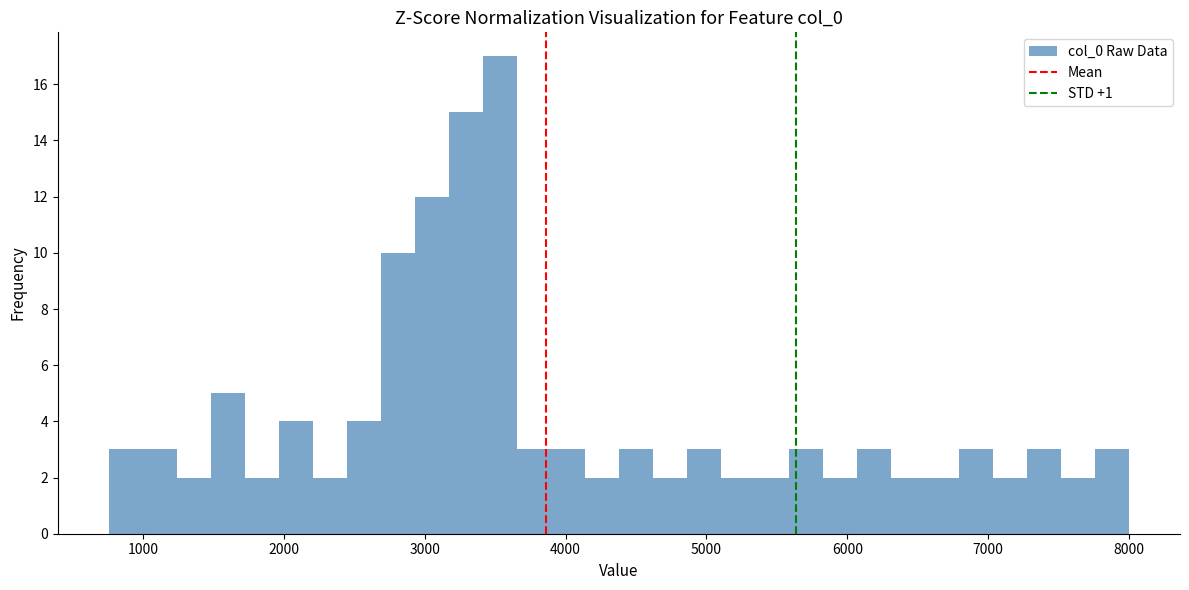

Read against the x-axis, roughly where is the centre of the tallest bar?

3500